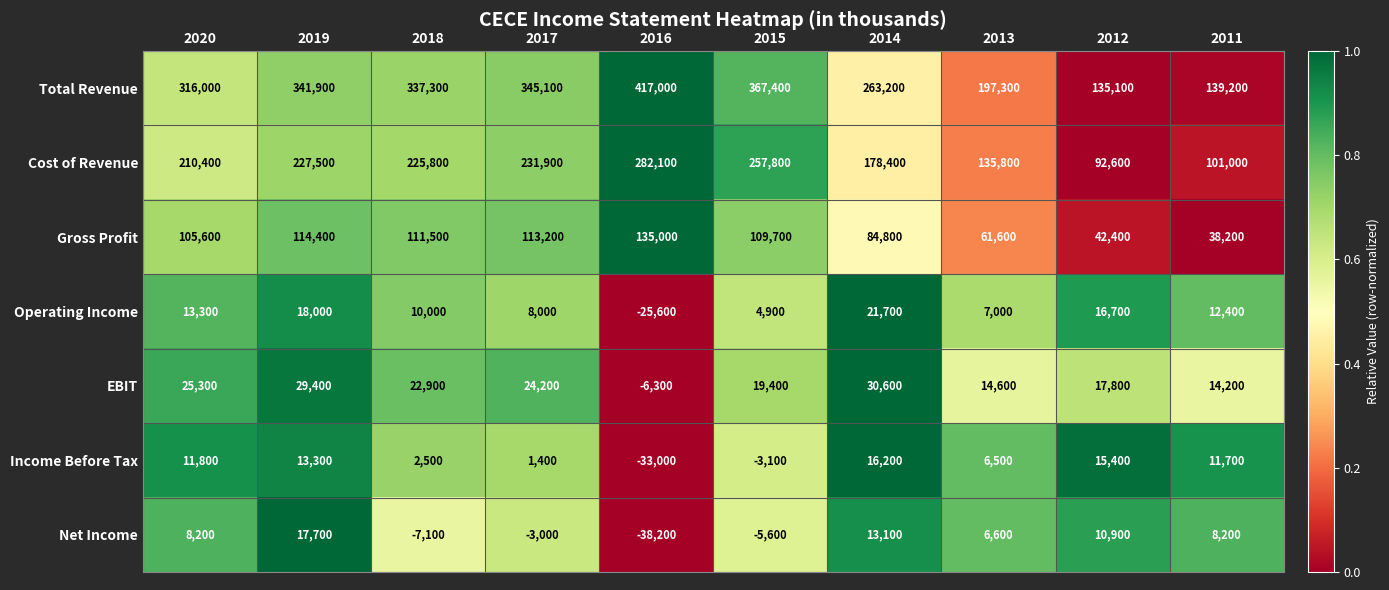

What is the sum of all Gross Profit values?

916400